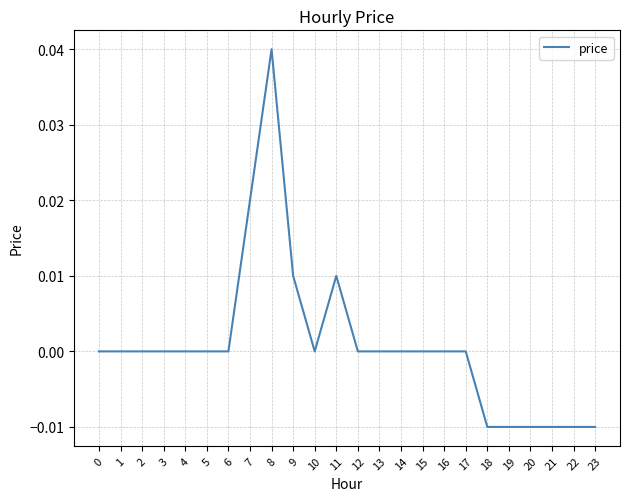

Which has a higher value, 21 or 3?

3